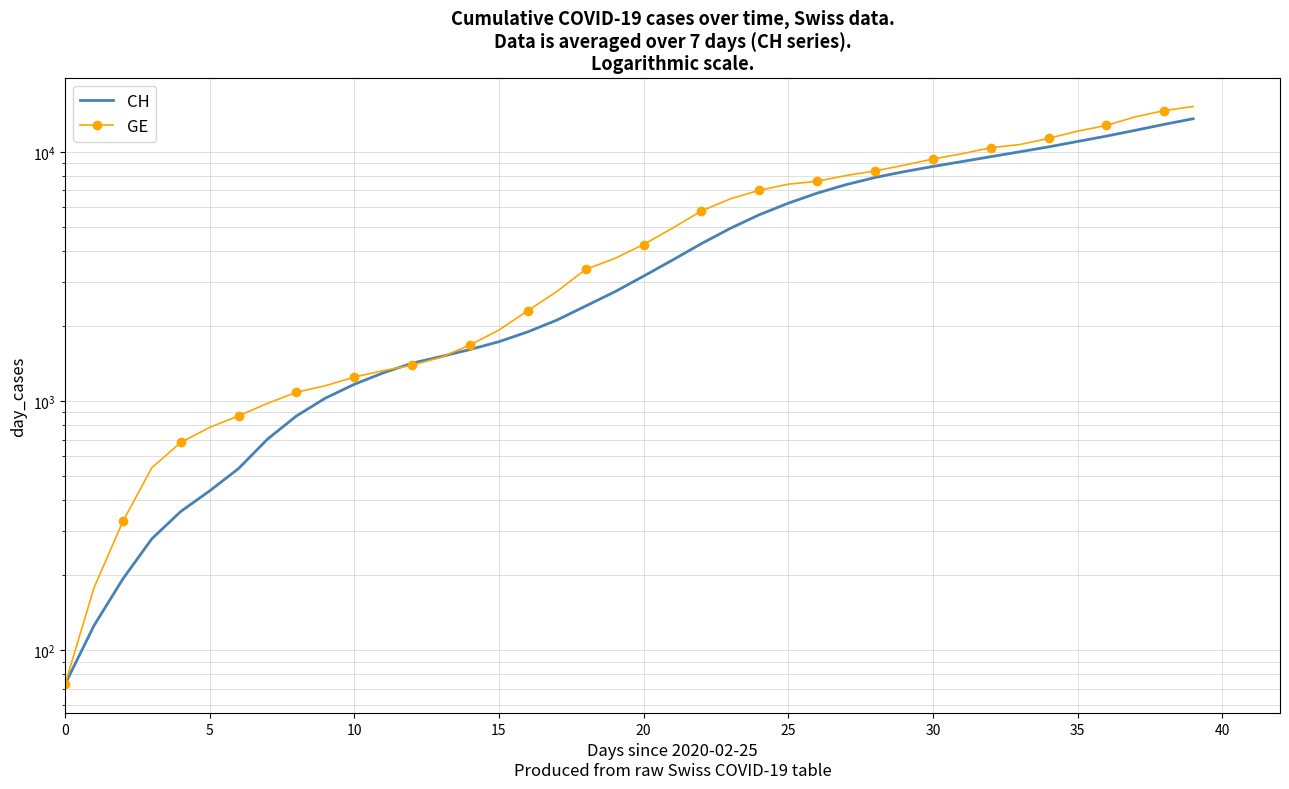

What are all the series names shown in the legend?

CH, GE